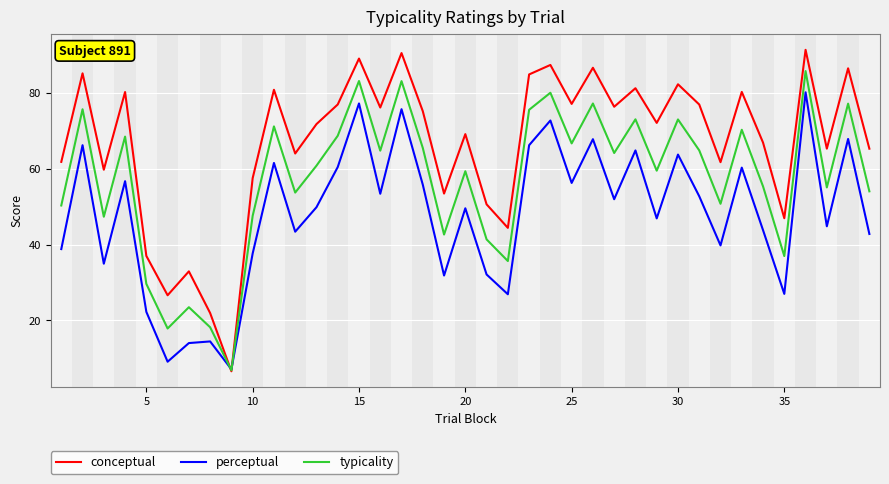

Count the number of data series in this chart.

3